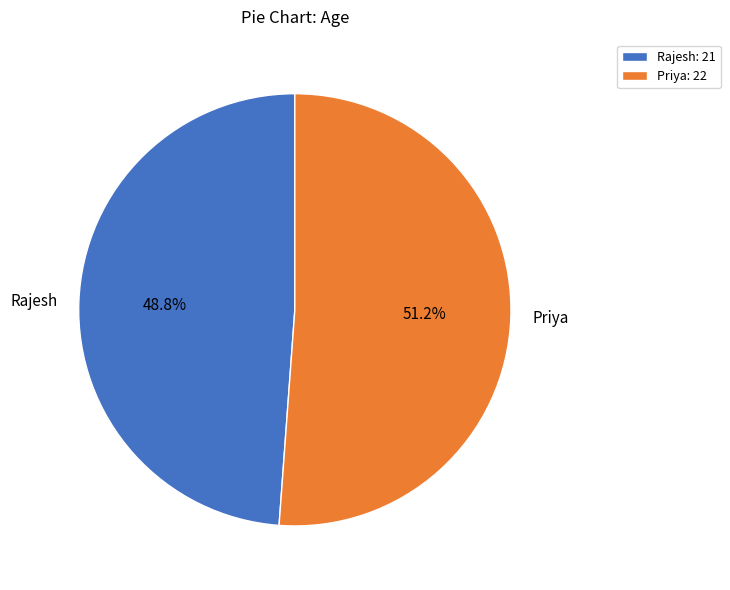

Is there any slice that represents more than half of the pie?

Yes